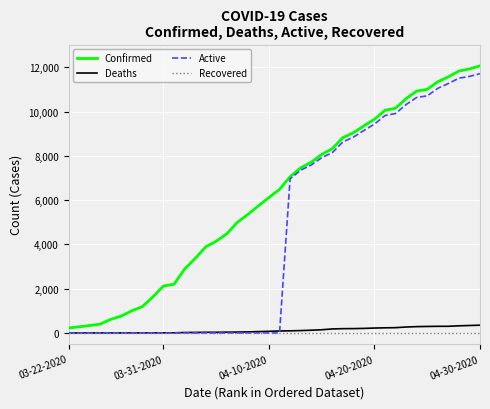

Which series has the largest total across all categories?

Confirmed